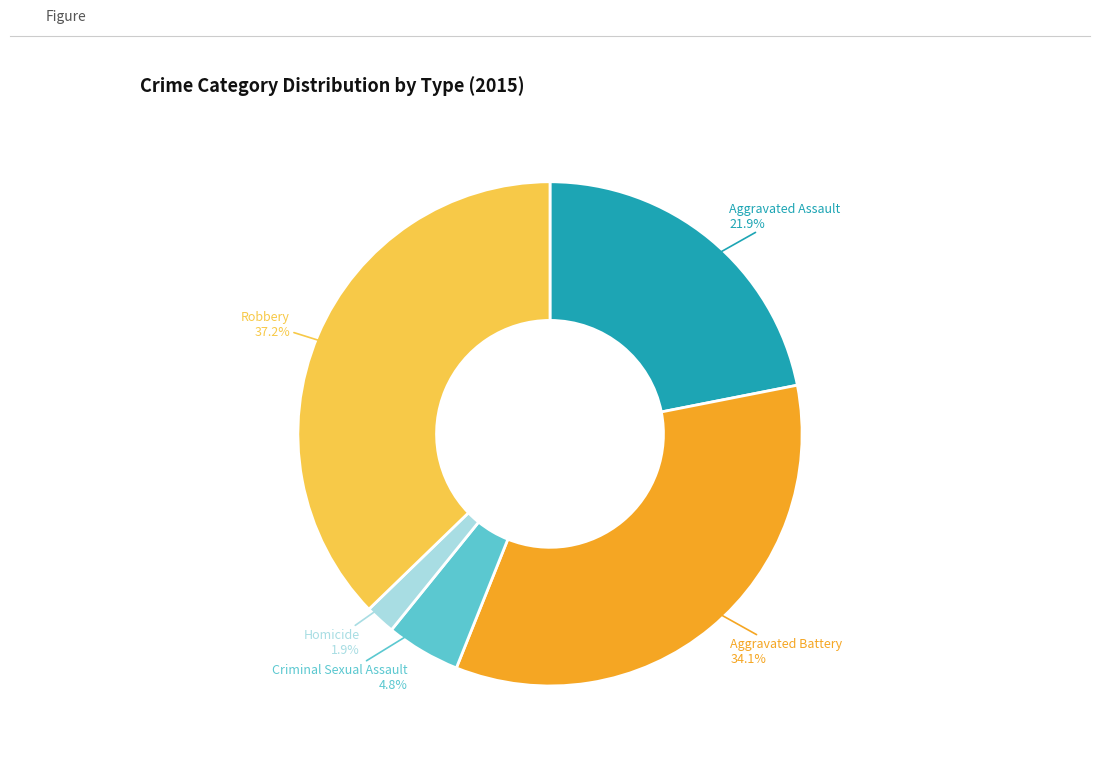

Combined, do Criminal Sexual Assault and Aggravated Assault account for over 50%?

No